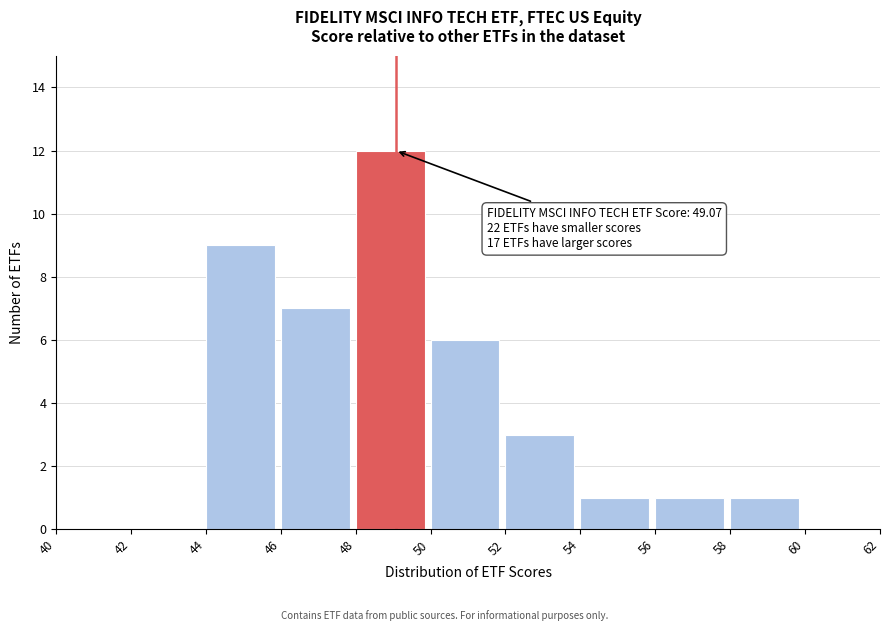

Over which range of the x-axis is the bar tallest?

48 to 50